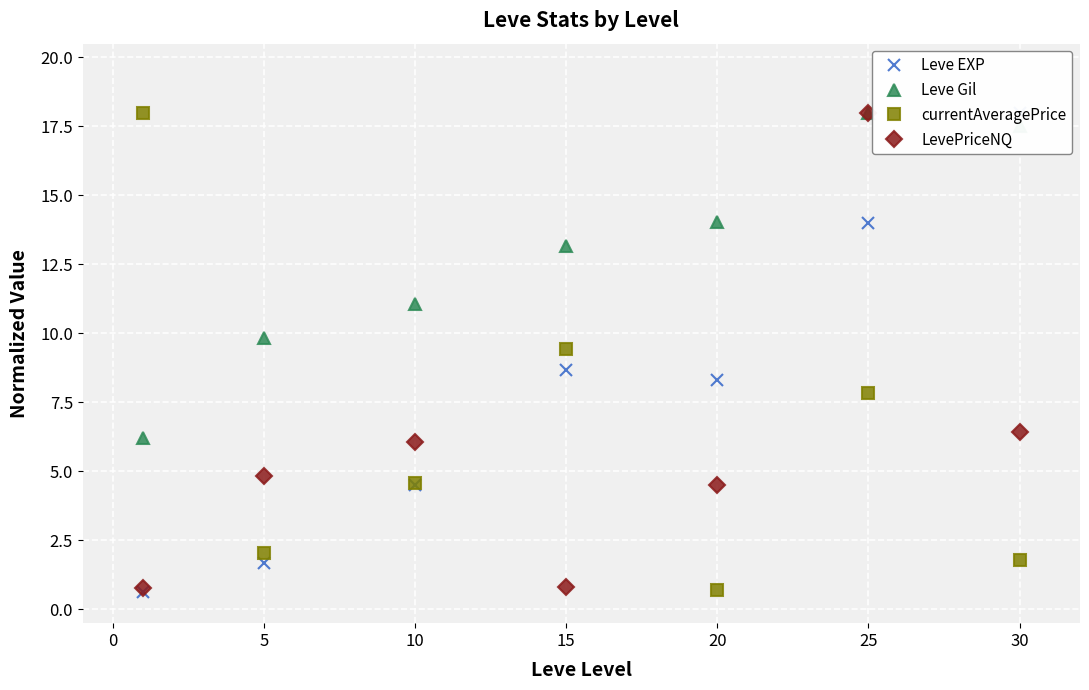

Is it true that currentAveragePrice equals 3.1 at 30?

False